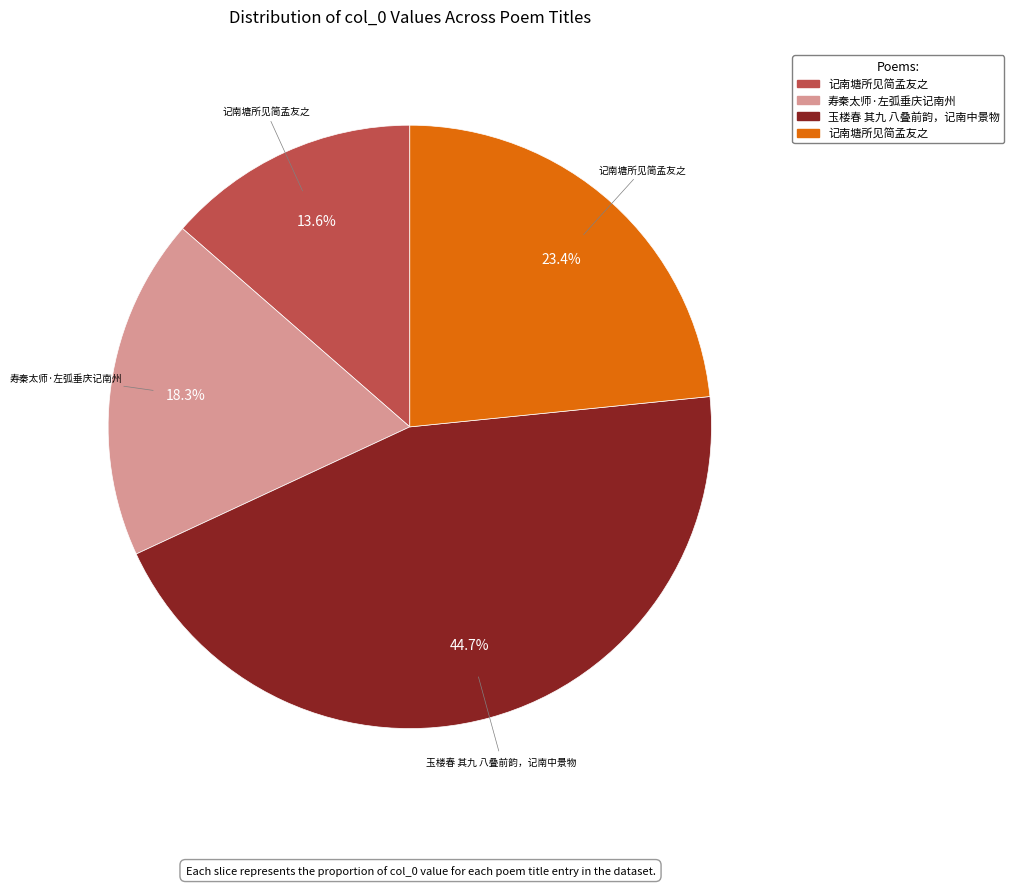

Is there any slice that represents more than half of the pie?

No